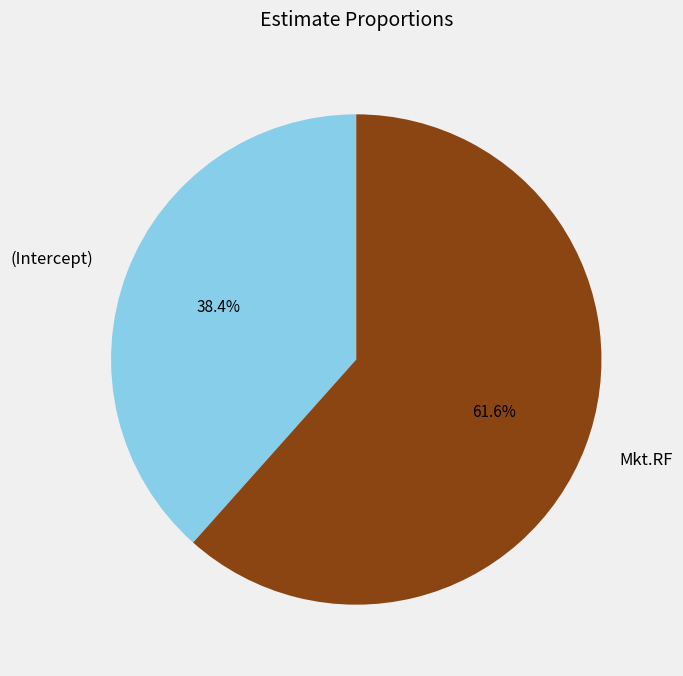

Is (Intercept) the majority of the pie?

No